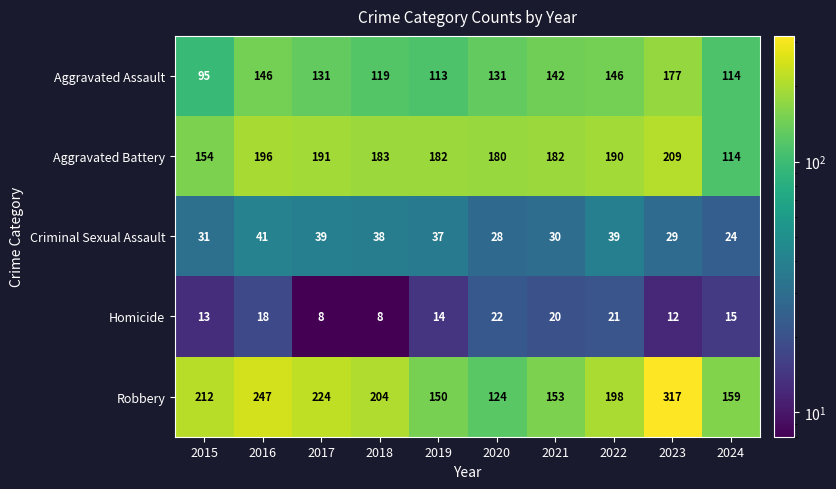

What is the total value across all series at 2018?

552